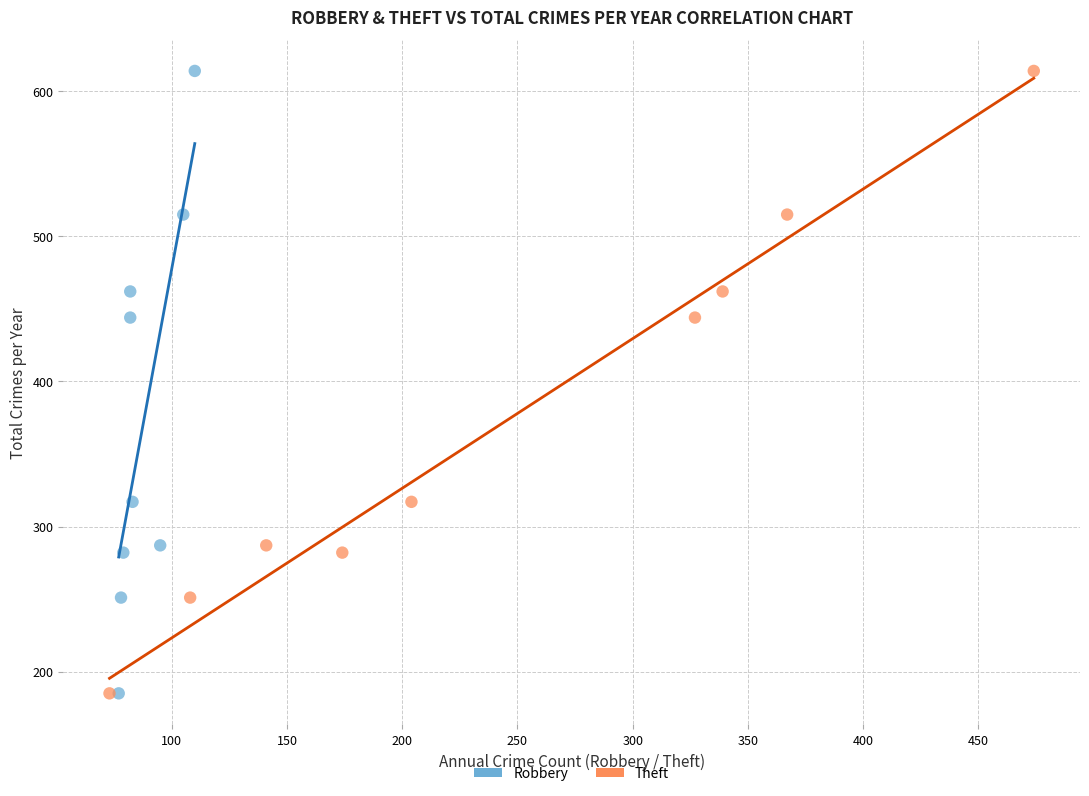

What are all the series names shown in the legend?

Robbery, Theft